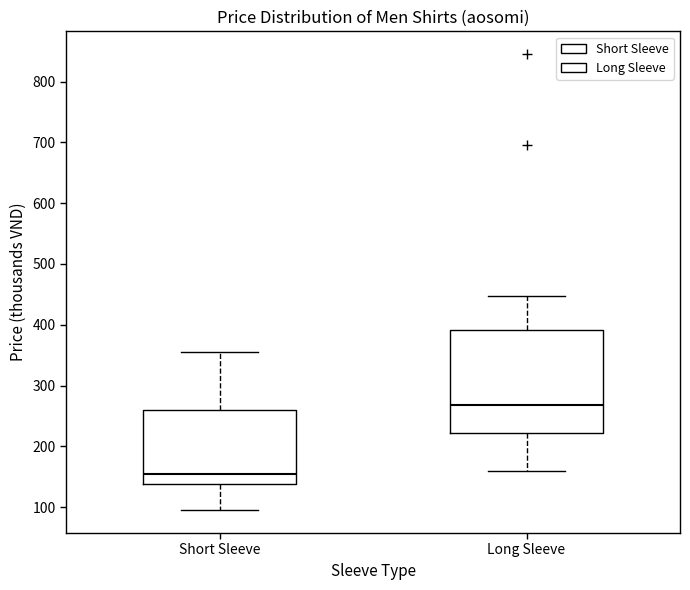

Reading left to right, read every box against the y-axis: the position of its median line, the range the box covers, and the ends of its whiskers. The values are not printed on the chart, so give them approximately, as read against the axis.

Short Sleeve: median 150, box 140 to 260, whiskers 100 to 360
Long Sleeve: median 270, box 220 to 390, whiskers 160 to 450